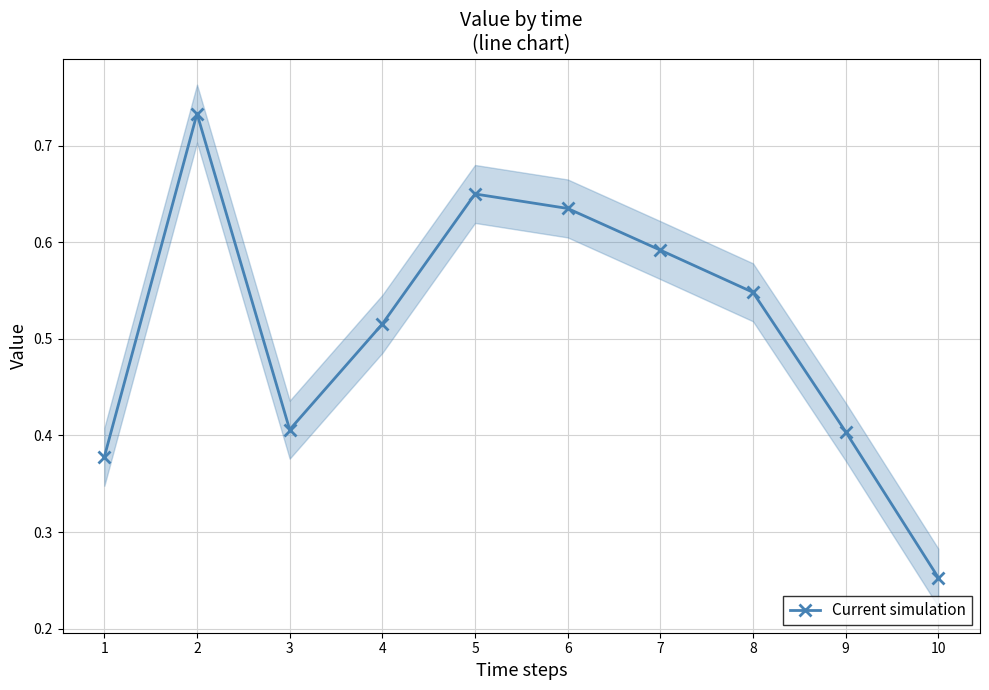

Rank the categories by value from lowest to highest.

10, 1, 9, 3, 4, 8, 7, 6, 5, 2